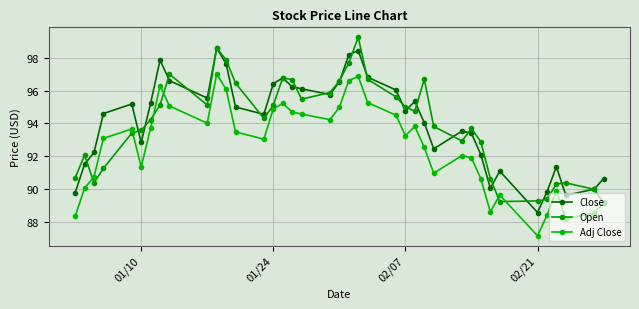

How many lines are shown in the chart?

3